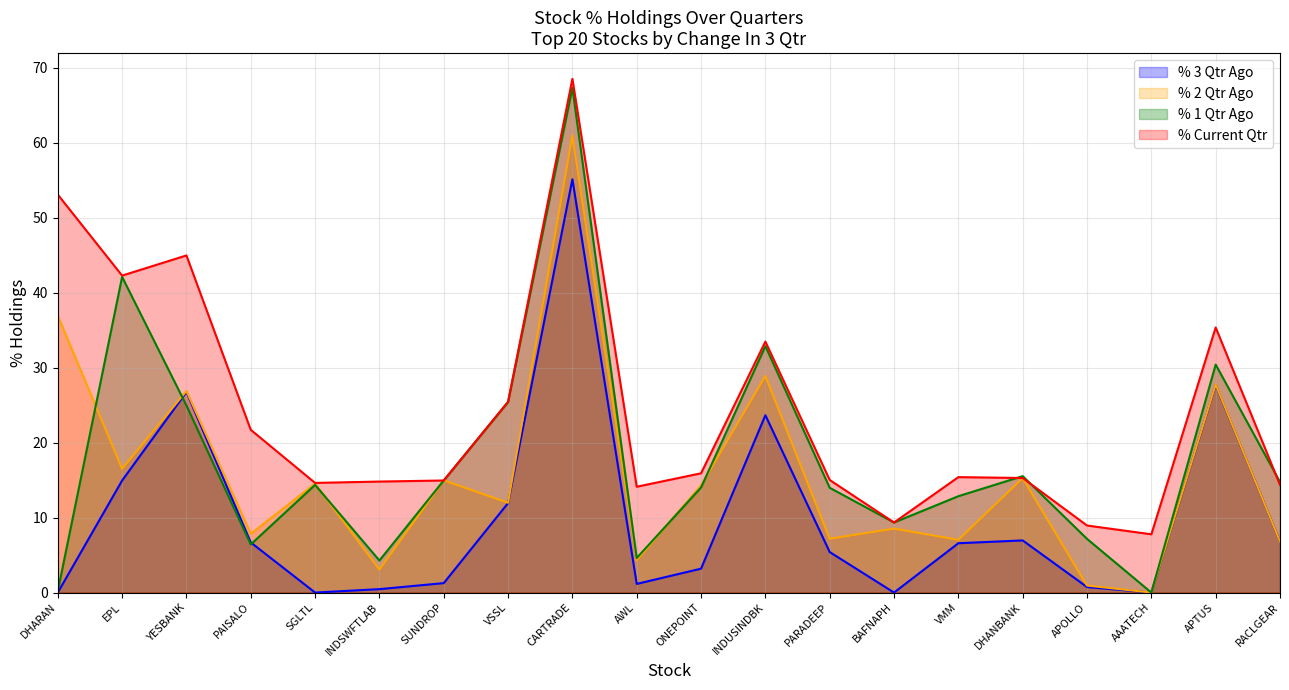

Reading right to left, extract all data points from this chart.

% 3 Qtr Ago: RACLGEAR=6.8	APTUS=27.7	AAATECH=0.0	APOLLO=0.7	DHANBANK=7.0	VMM=6.6	BAFNAPH=0.0	PARADEEP=5.4	INDUSINDBK=23.7	ONEPOINT=3.2	AWL=1.2	CARTRADE=55.1	VSSL=11.9	SUNDROP=1.3	INDSWFTLAB=0.5	SGLTL=0.0	PAISALO=6.7	YESBANK=26.7	EPL=14.9	DHARAN=0.0
% 2 Qtr Ago: RACLGEAR=6.8	APTUS=27.7	AAATECH=0.0	APOLLO=0.9	DHANBANK=15.3	VMM=7.0	BAFNAPH=8.5	PARADEEP=7.2	INDUSINDBK=28.9	ONEPOINT=14.3	AWL=4.3	CARTRADE=61.0	VSSL=12.0	SUNDROP=15.0	INDSWFTLAB=3.1	SGLTL=14.5	PAISALO=7.8	YESBANK=26.9	EPL=16.5	DHARAN=36.9
% 1 Qtr Ago: RACLGEAR=14.7	APTUS=30.4	AAATECH=0.0	APOLLO=7.2	DHANBANK=15.5	VMM=12.9	BAFNAPH=9.3	PARADEEP=14.0	INDUSINDBK=32.9	ONEPOINT=14.0	AWL=4.6	CARTRADE=67.3	VSSL=25.4	SUNDROP=14.9	INDSWFTLAB=4.3	SGLTL=14.4	PAISALO=6.4	YESBANK=24.9	EPL=42.1	DHARAN=0.2
% Current Qtr: RACLGEAR=14.4	APTUS=35.4	AAATECH=7.8	APOLLO=8.9	DHANBANK=15.3	VMM=15.4	BAFNAPH=9.3	PARADEEP=15.0	INDUSINDBK=33.5	ONEPOINT=15.9	AWL=14.1	CARTRADE=68.5	VSSL=25.4	SUNDROP=14.9	INDSWFTLAB=14.8	SGLTL=14.6	PAISALO=21.7	YESBANK=45.0	EPL=42.3	DHARAN=53.1